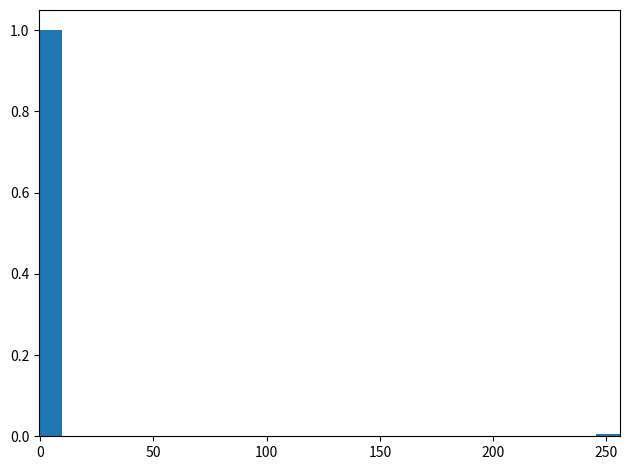

Read against the x-axis, roughly where is the centre of the tallest bar?

5